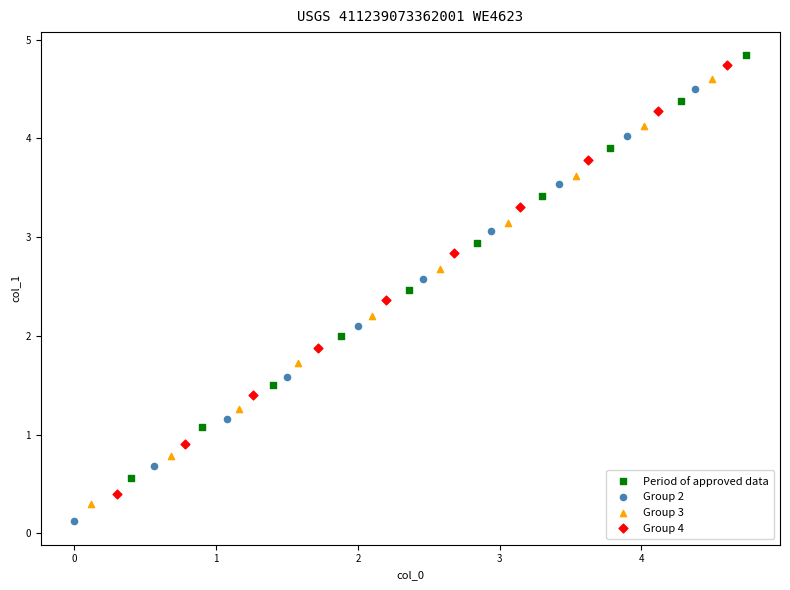

Which series reaches the minimum Y coordinate?

Group 2